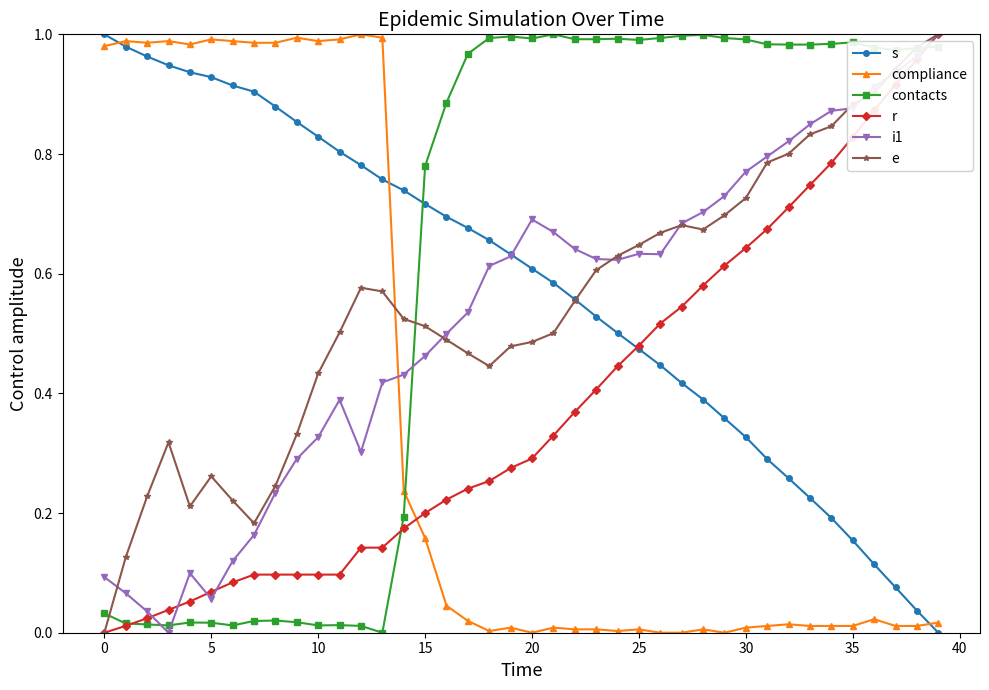

After their last crossing, which series has the higher values: contacts or r?

r